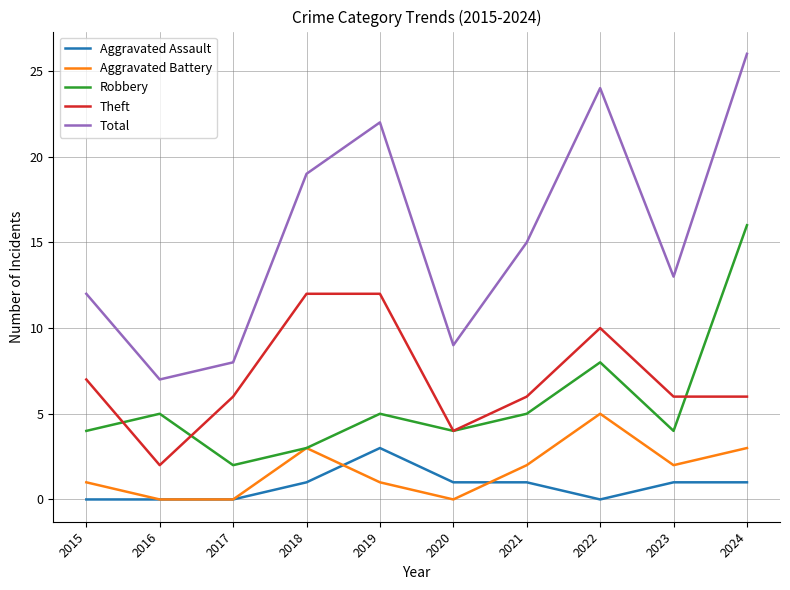

What is the difference between the maximum and minimum values in the Theft series?

10